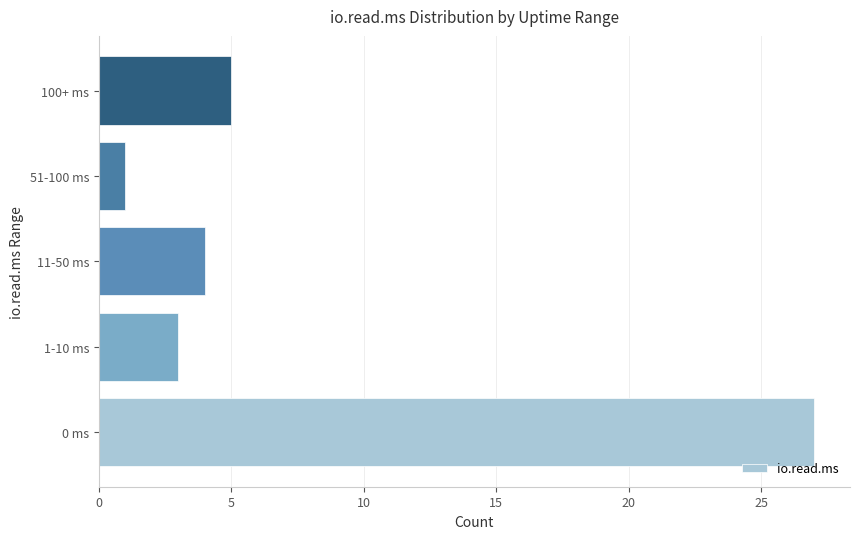

Which label corresponds to the smallest value in the chart?

51-100 ms